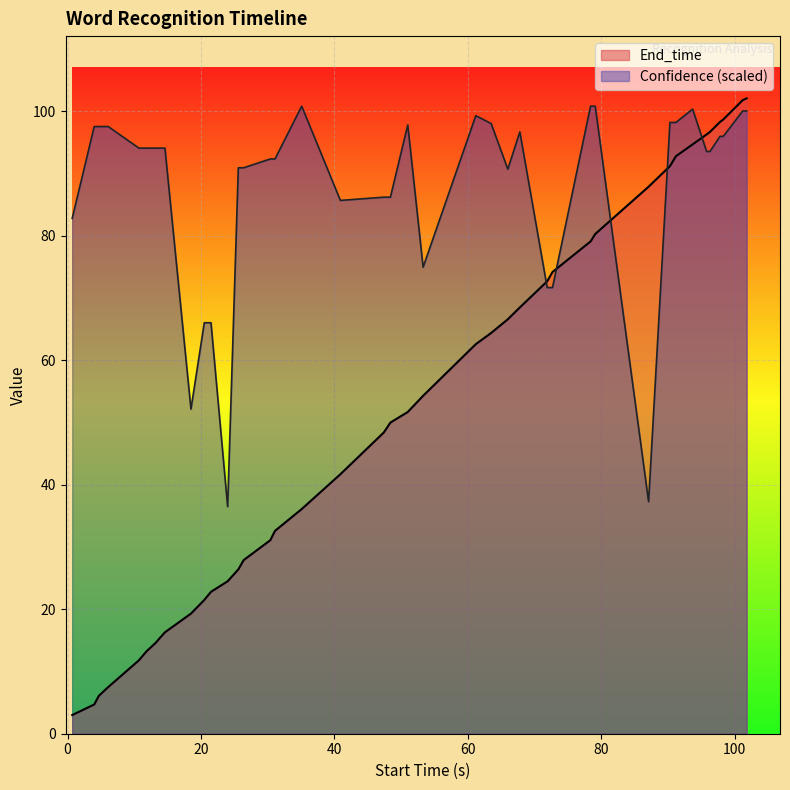

What is the maximum value for Confidence (scaled)?

100.8